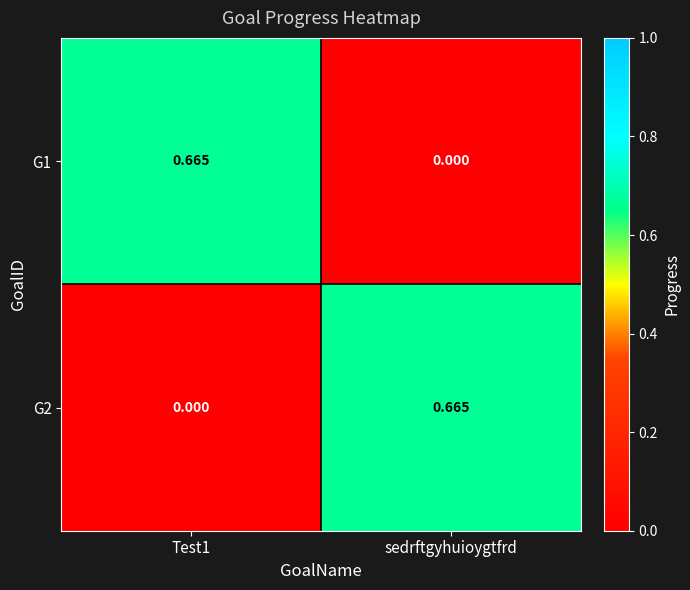

At how many categories does at least one series exceed 0?

2